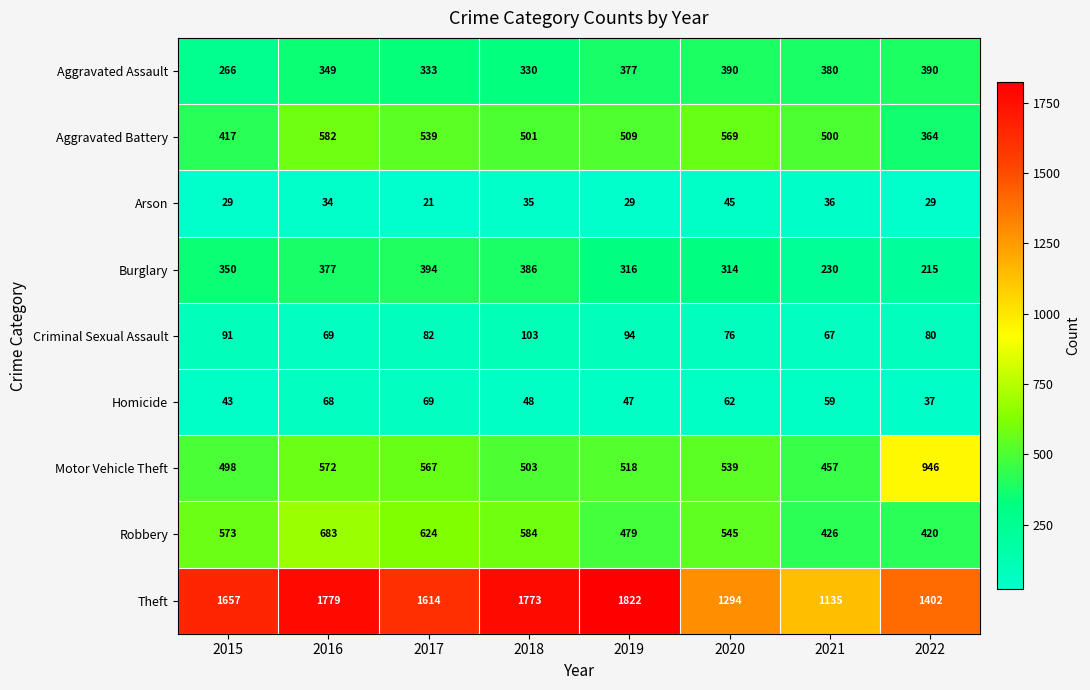

How many data points does each series have?

8